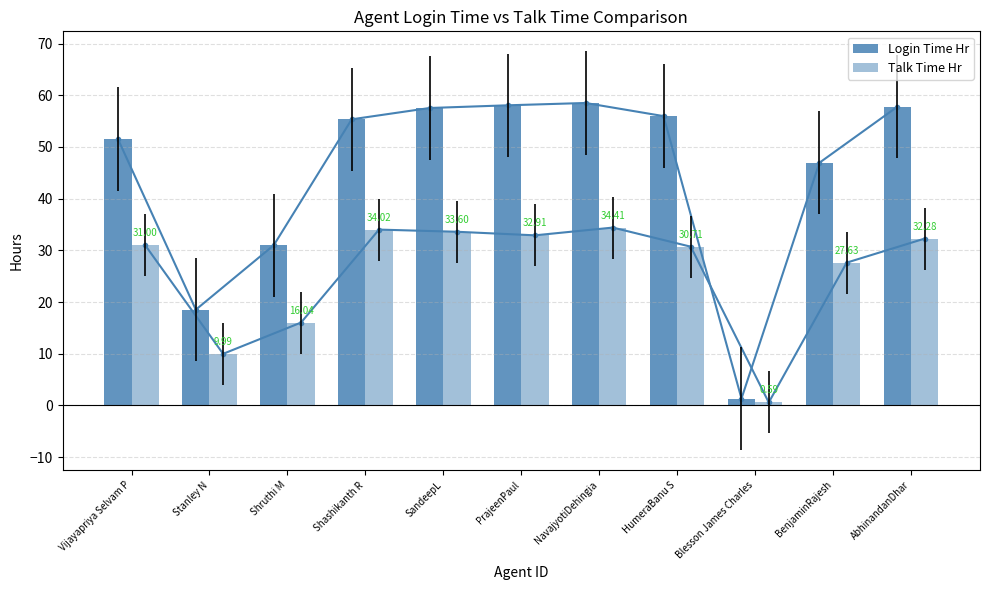

What position from the right is PrajeenPaul?

6